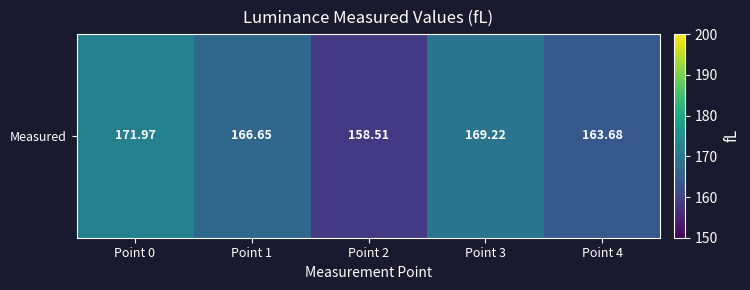

Rank the categories by value from lowest to highest.

Point 2, Point 4, Point 1, Point 3, Point 0